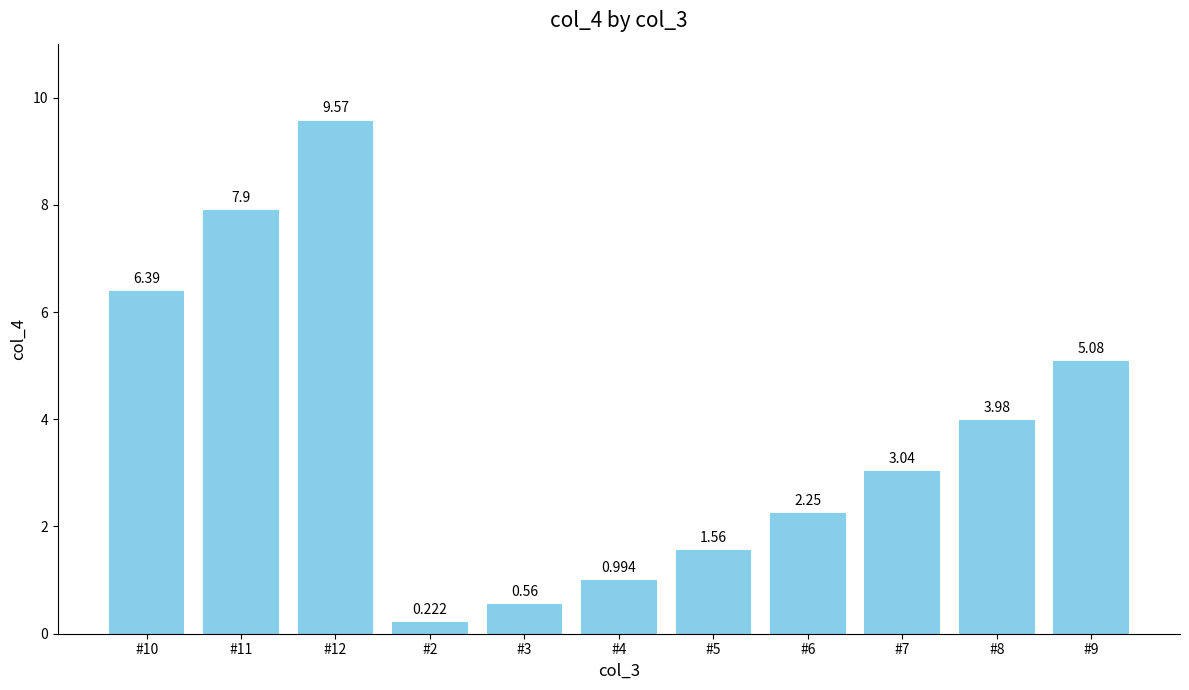

What is the label of the 8th bar from the right?

#2